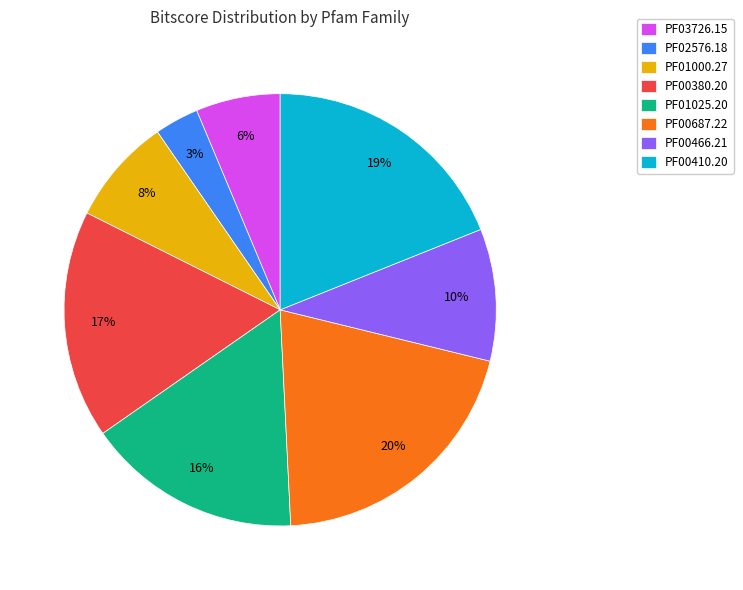

Does PF00466.21 account for over 50% of the chart?

No